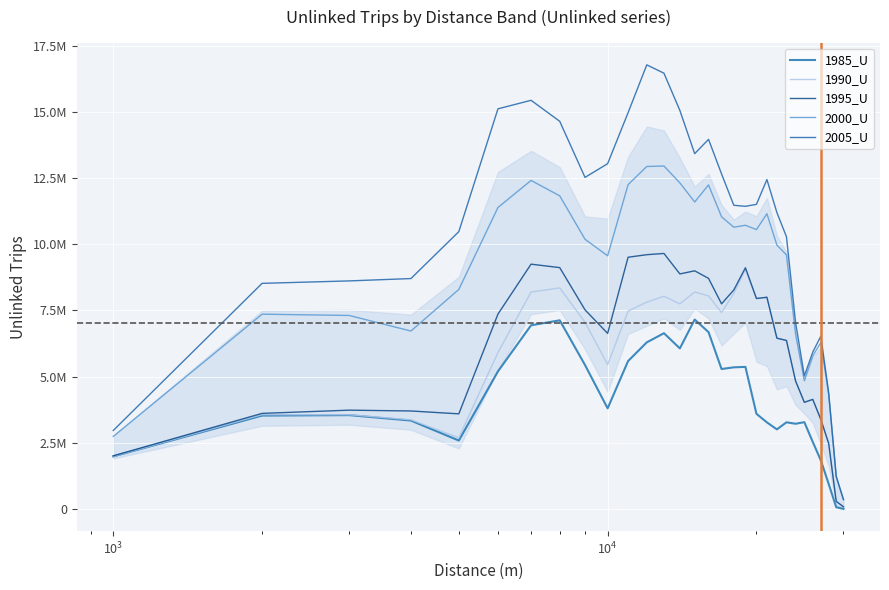

True or false: 2000_U and 2005_U intersect in this chart.

False